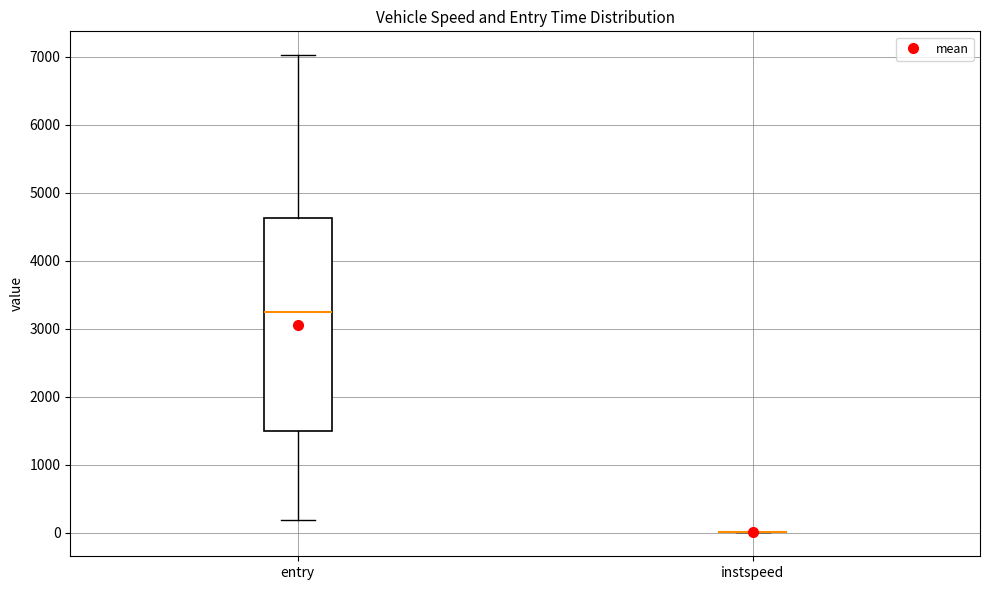

Which box is the tallest, from its lower edge to its upper edge?

entry